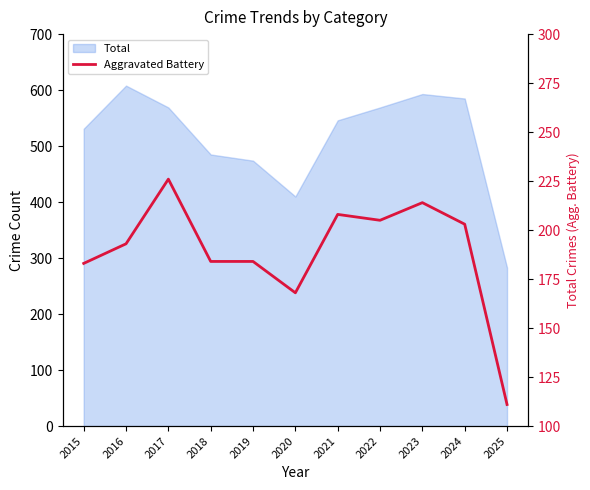

List the labels in order of value, largest first.

2017, 2023, 2021, 2022, 2024, 2016, 2018, 2019, 2015, 2020, 2025